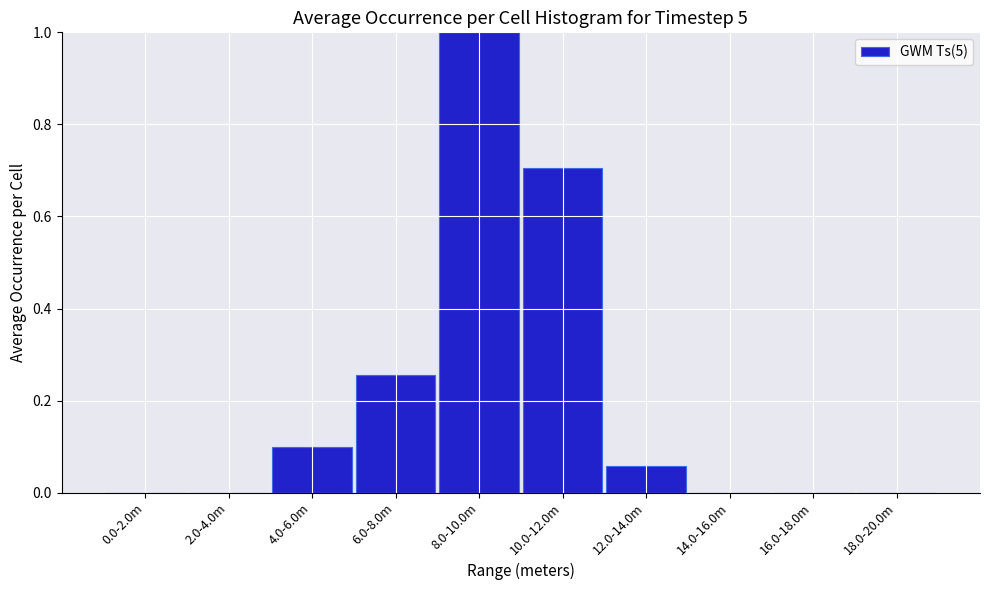

What is the sum of the values at 18.0-20.0m and 8.0-10.0m?

1.0